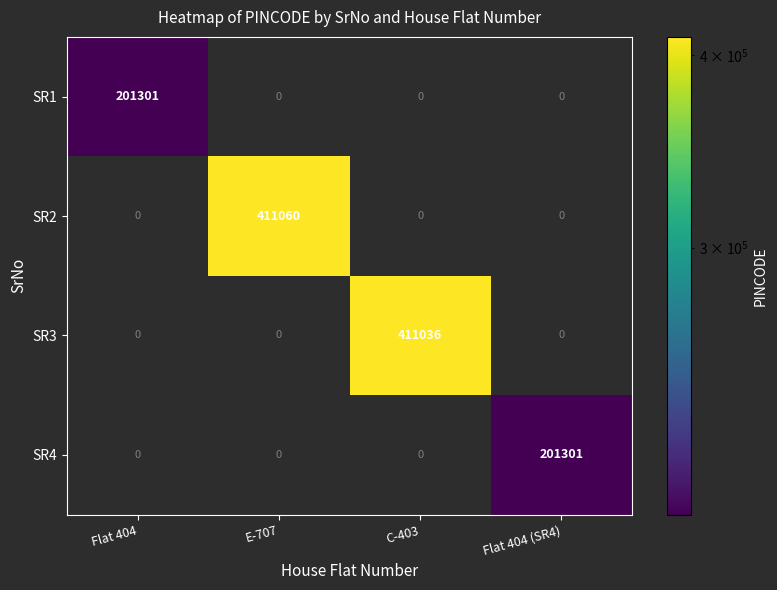

Is it true that SR1 equals 358843 at Flat 404?

False